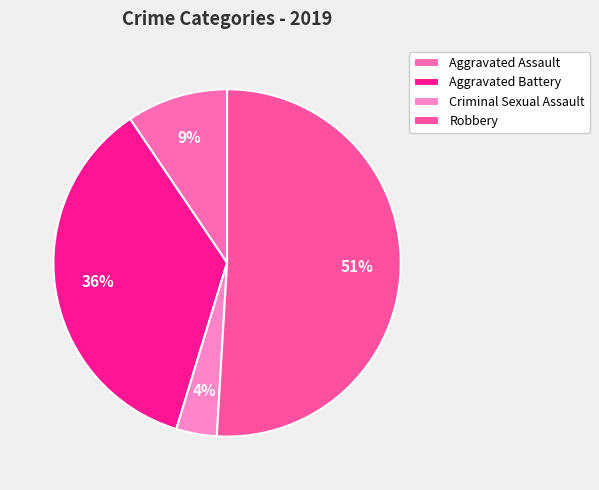

Which category has the biggest portion of the pie?

Robbery